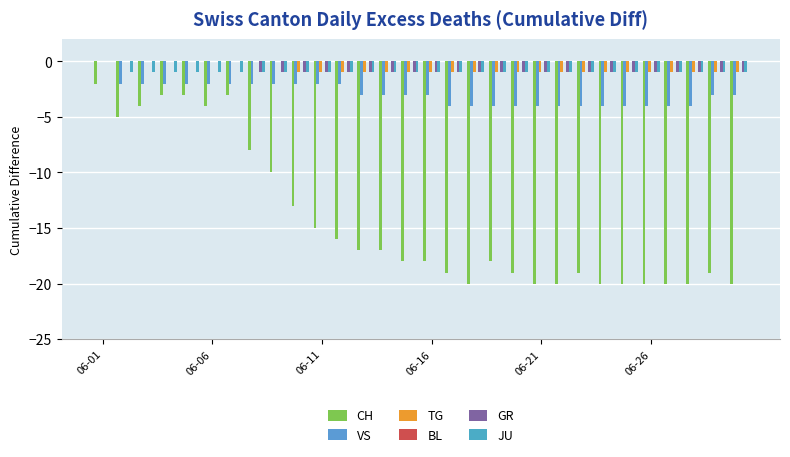

What is the value of the TG bar at the 30th from the left?

-1